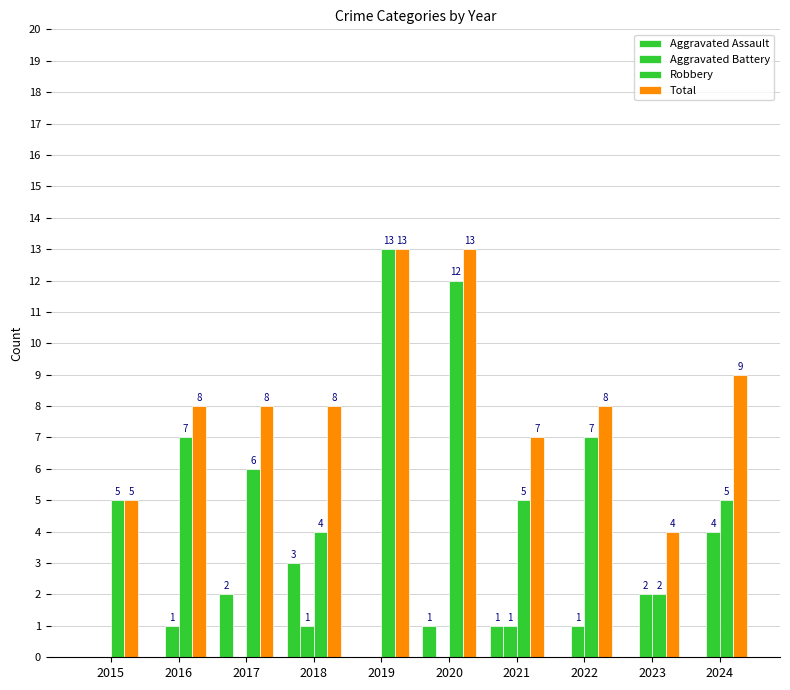

At which category is the sum across all series the highest?

2019